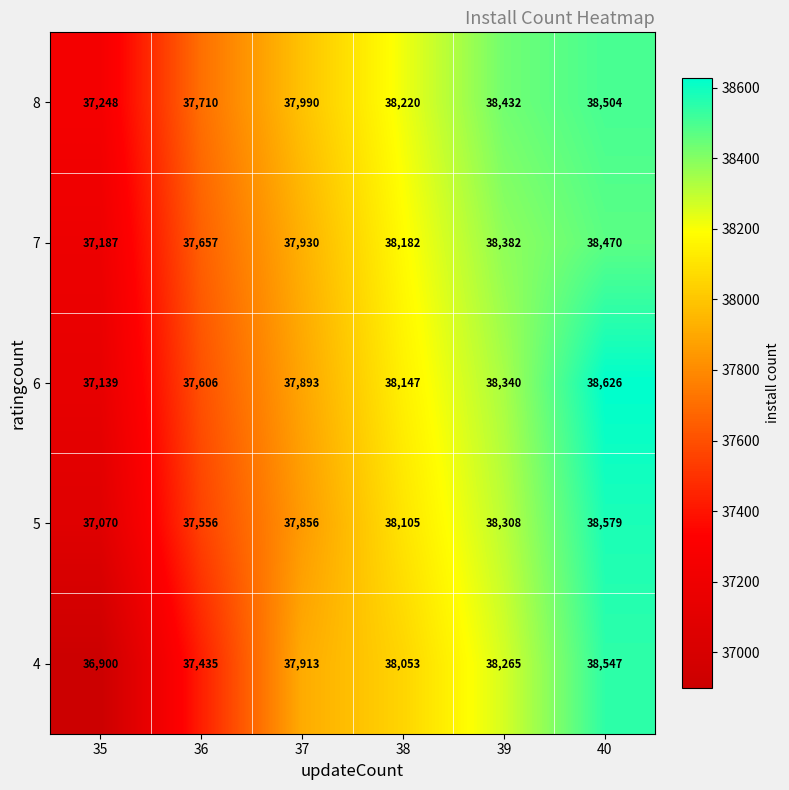

At which category does the chart reach its minimum across all series?

35